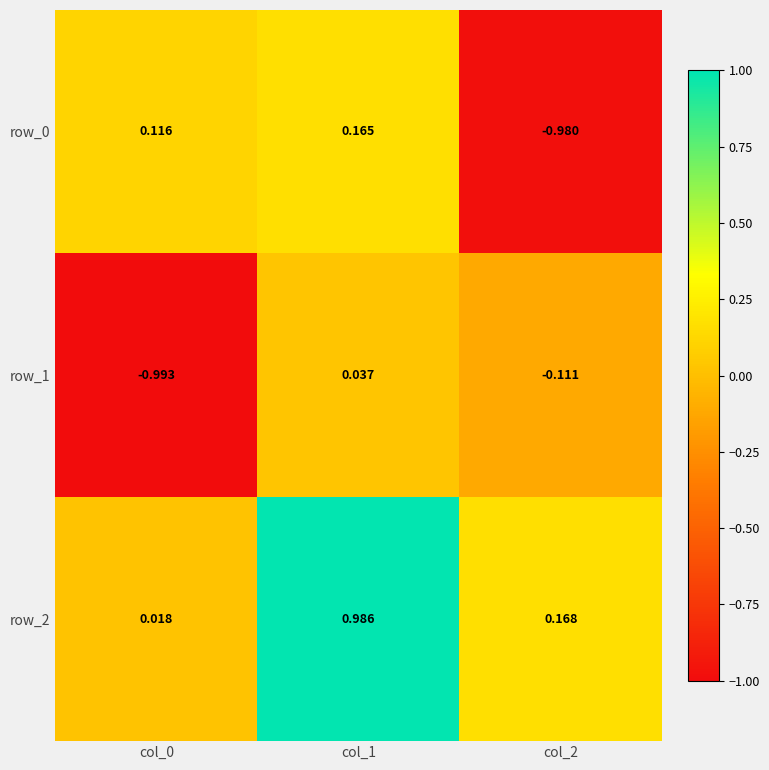

Is it true that row_1 equals -0.2 at col_0?

False